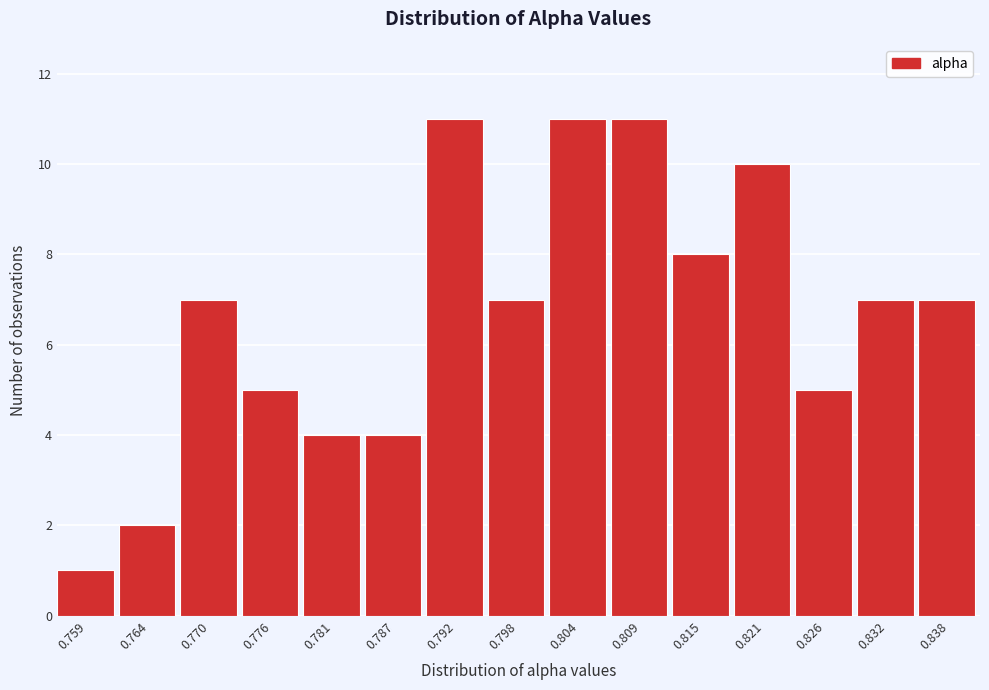

Reading right to left, transcribe all the data shown in this chart.

7	7	5	10	8	11	11	7	11	4	4	5	7	2	1